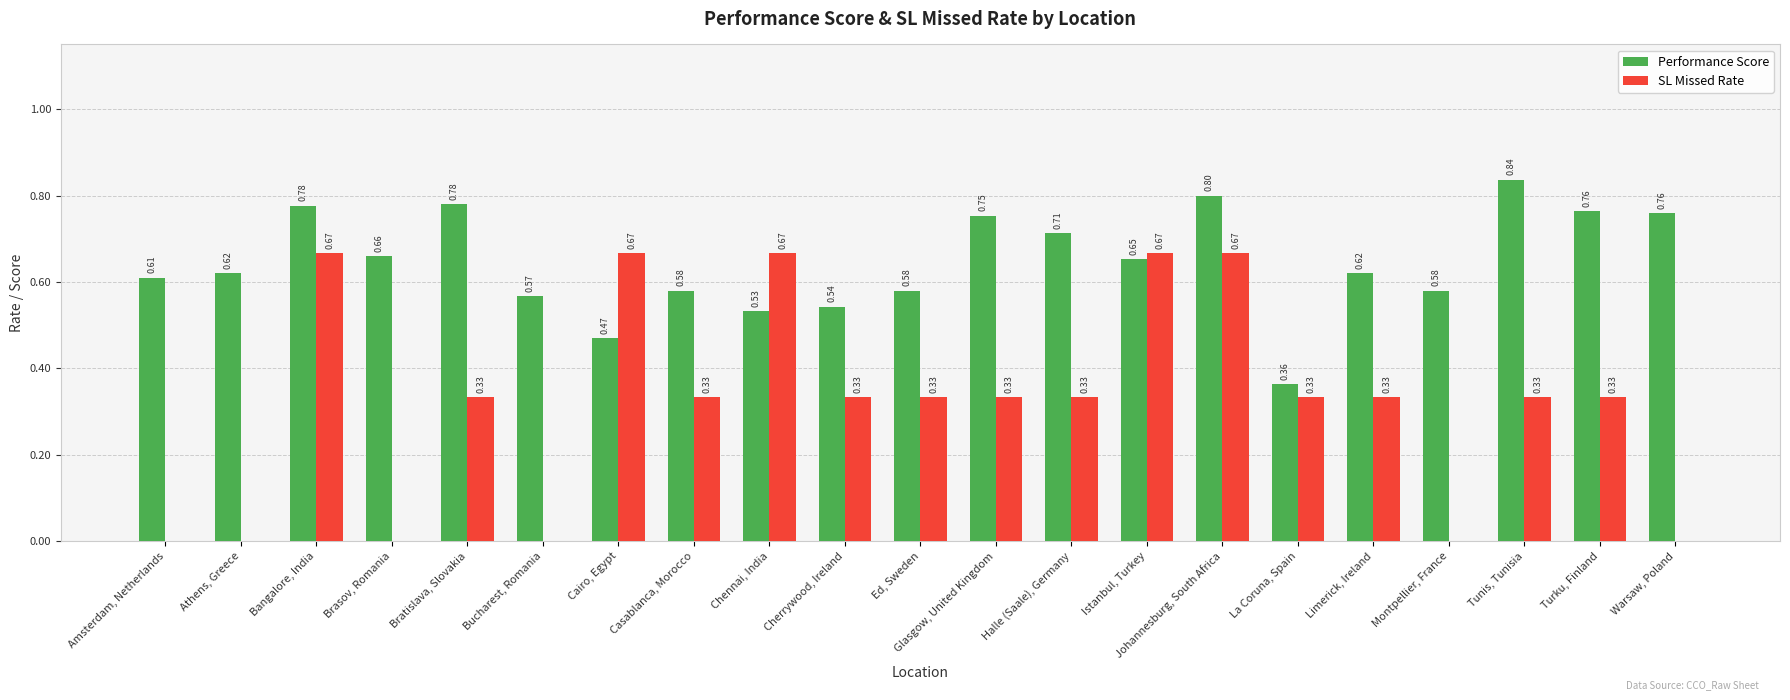

How many distinct data groups are displayed?

2